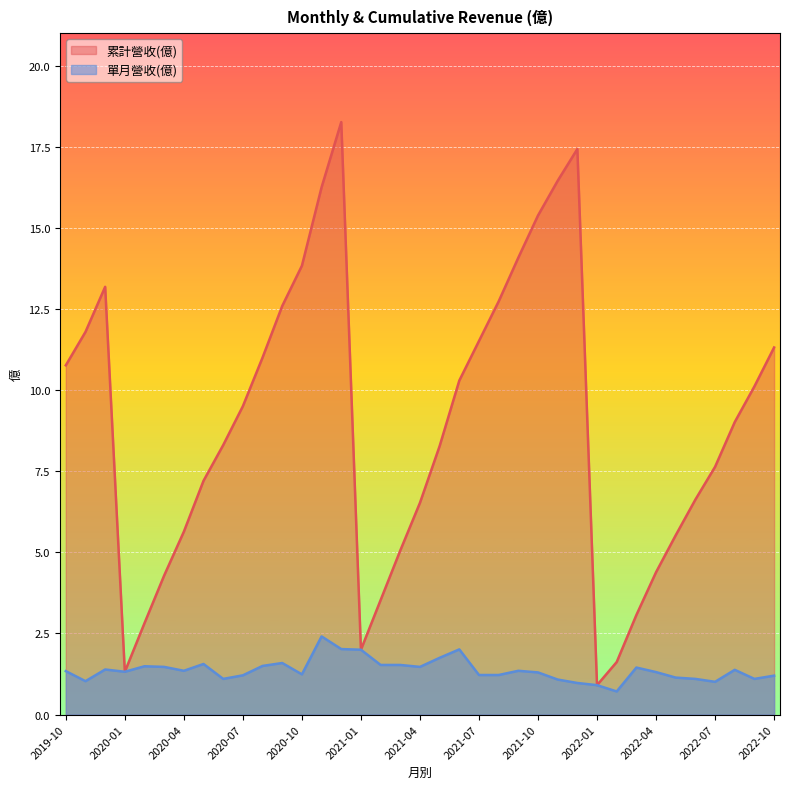

List the series in order of their overall mean, highest first.

累計營收(億), 單月營收(億)